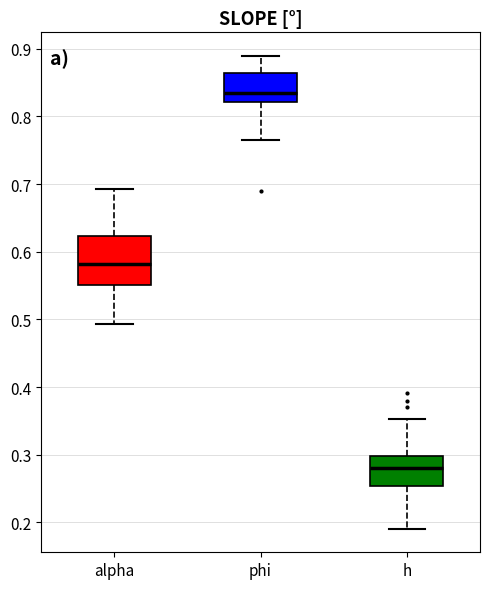

Where does the upper whisker of the box for alpha end on the y-axis? The values are not printed on the chart, so give them approximately, as read against the axis.

0.69